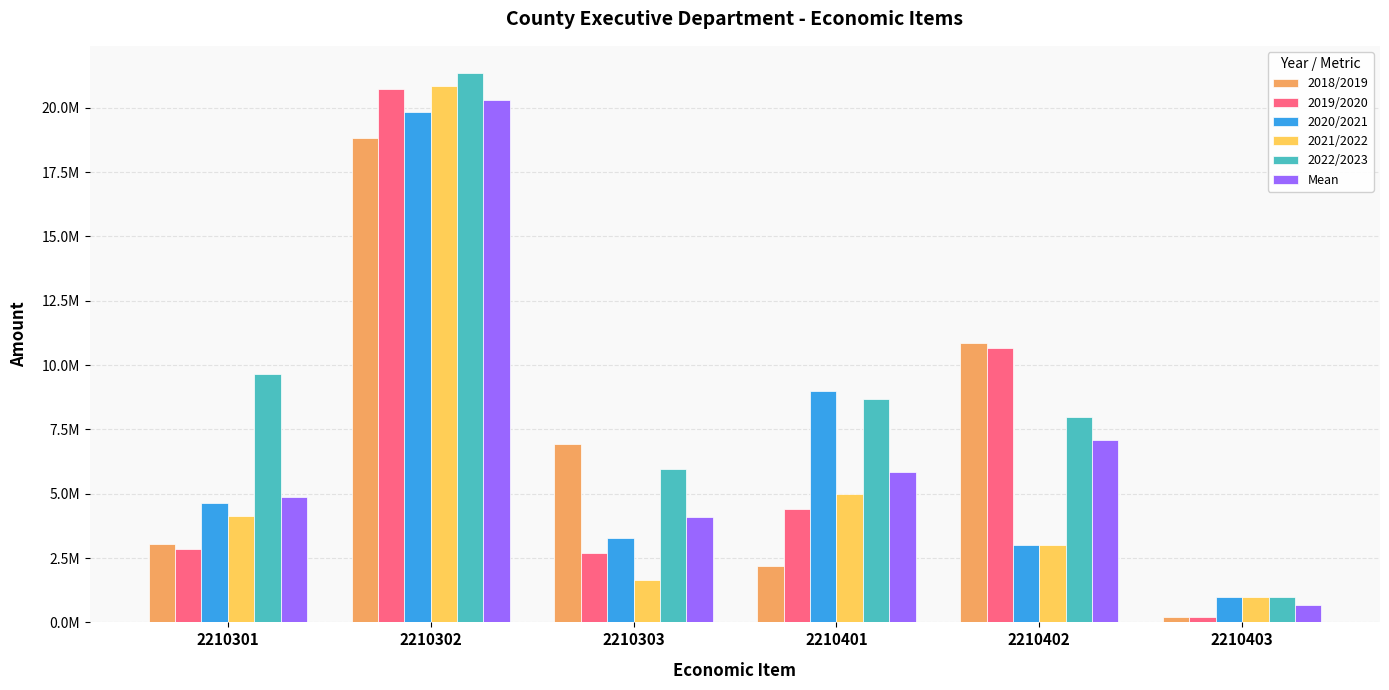

The 2022/2023 series shows 21339000 at 2210302. True or false?

True